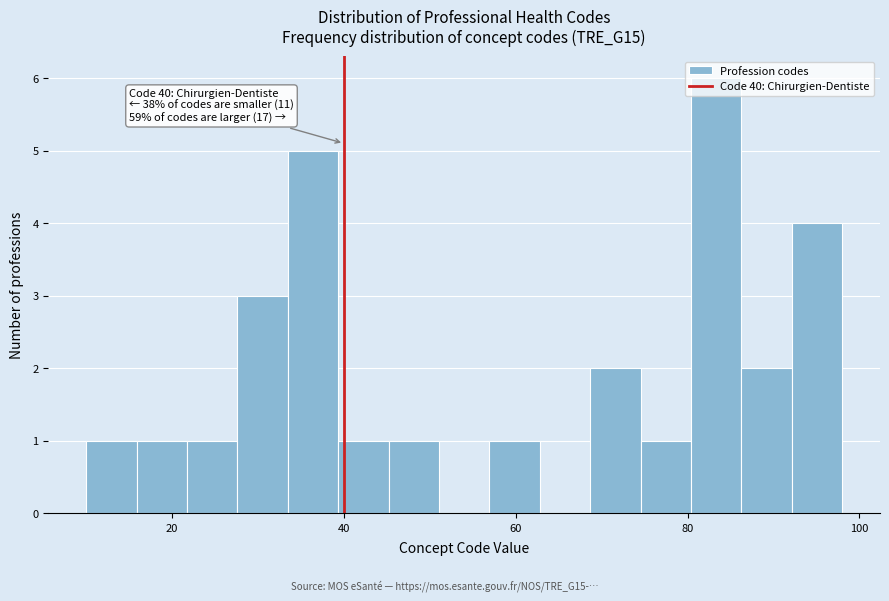

Around what value on the x-axis is the tallest bar? Give the approximate position of its centre, as read against the axis.

84